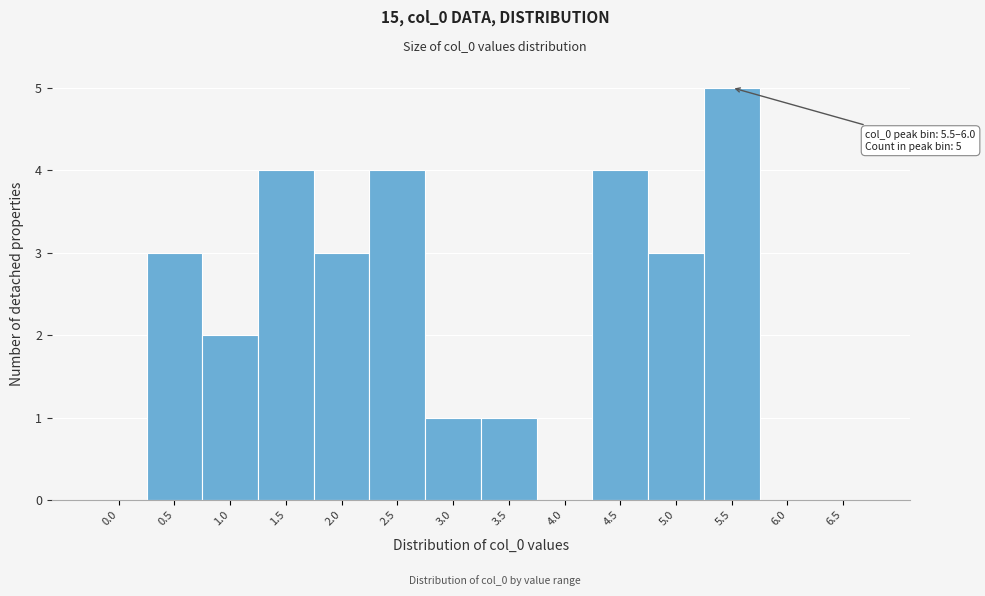

Reading right to left, what are all the values shown in this chart?

6.5=0	6.0=0	5.5=5	5.0=3	4.5=4	4.0=0	3.5=1	3.0=1	2.5=4	2.0=3	1.5=4	1.0=2	0.5=3	0.0=0